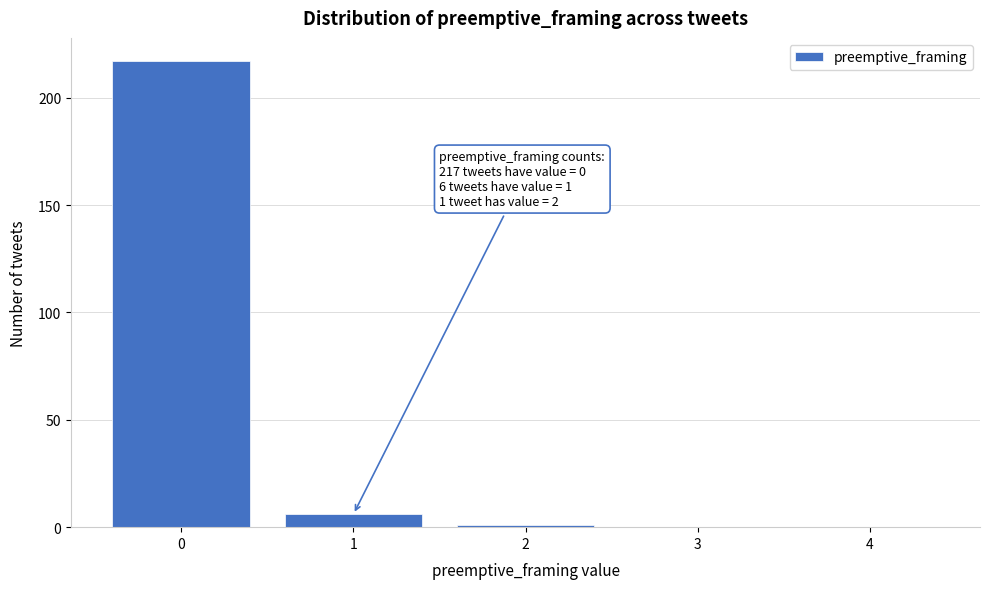

Reading right to left, list all the values displayed in this chart.

4=0	3=0	2=1	1=6	0=217